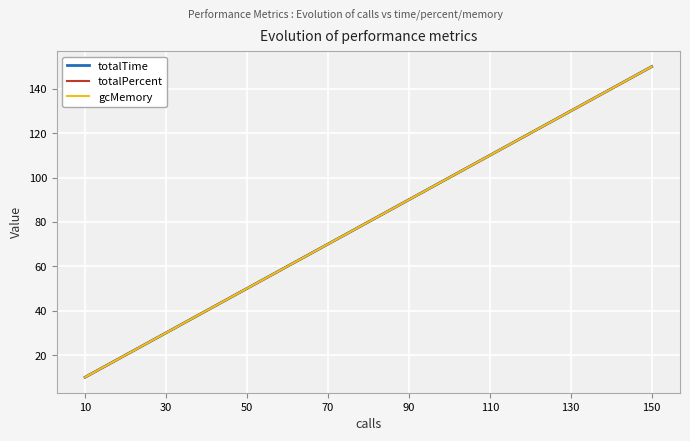

What is the lowest value of the totalTime series?

10